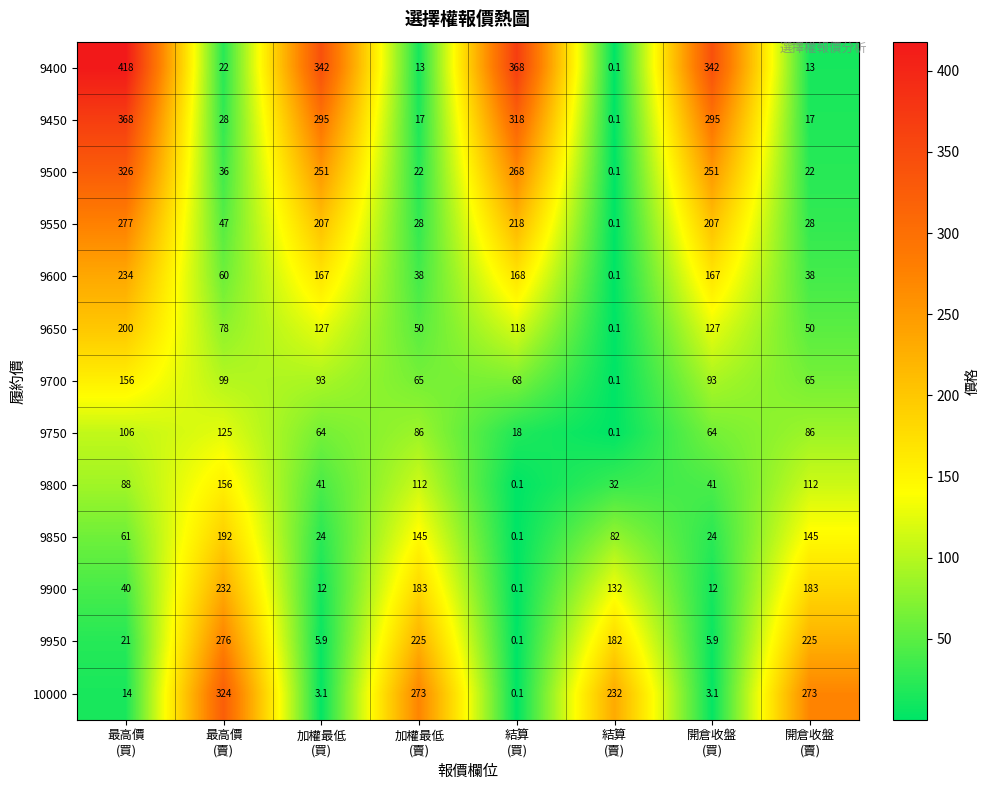

Which series changed the most between 最高價
(買) and 結算
(賣)?

9400